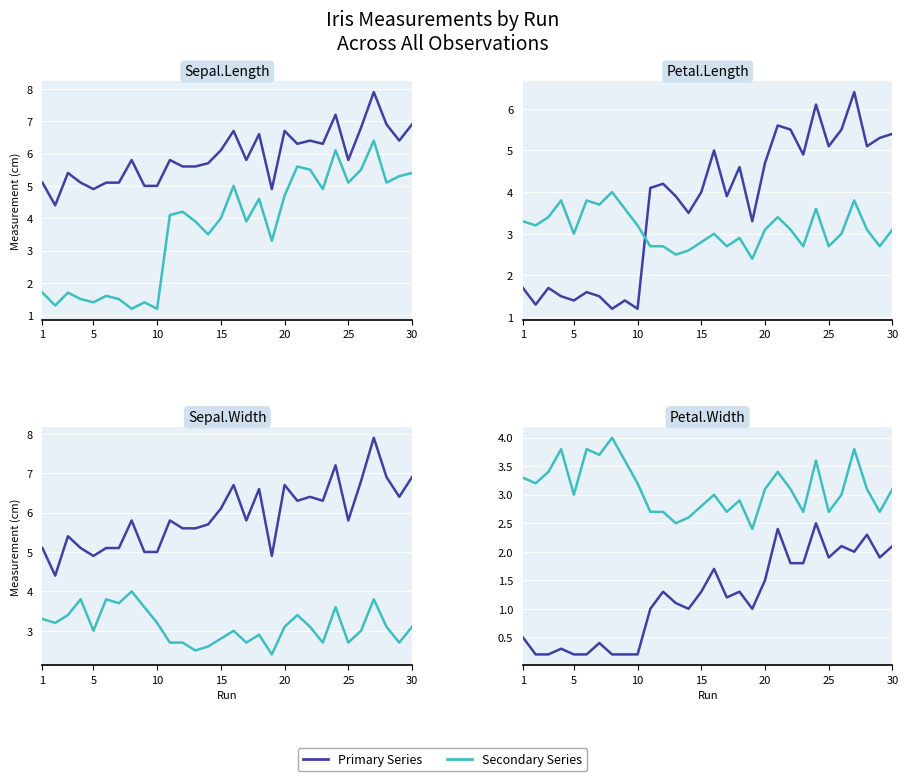

True or false: Petal.Width and Sepal.Length cross at least once.

False